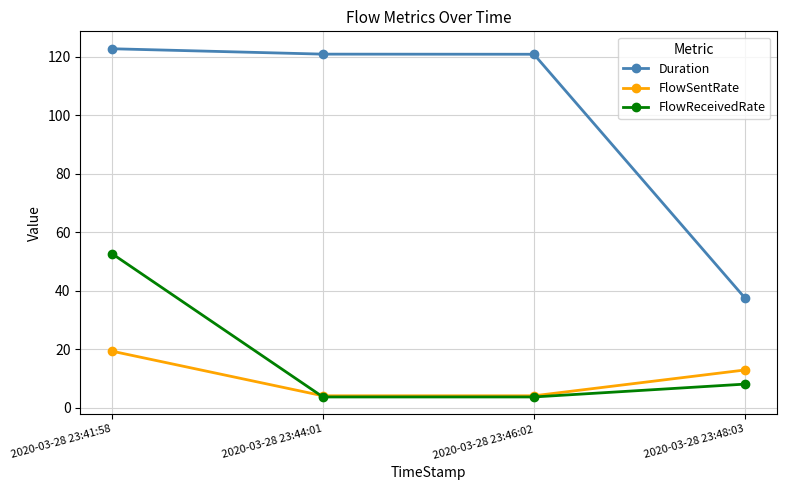

At which category is the sum across all series the highest?

2020-03-28 23:41:58